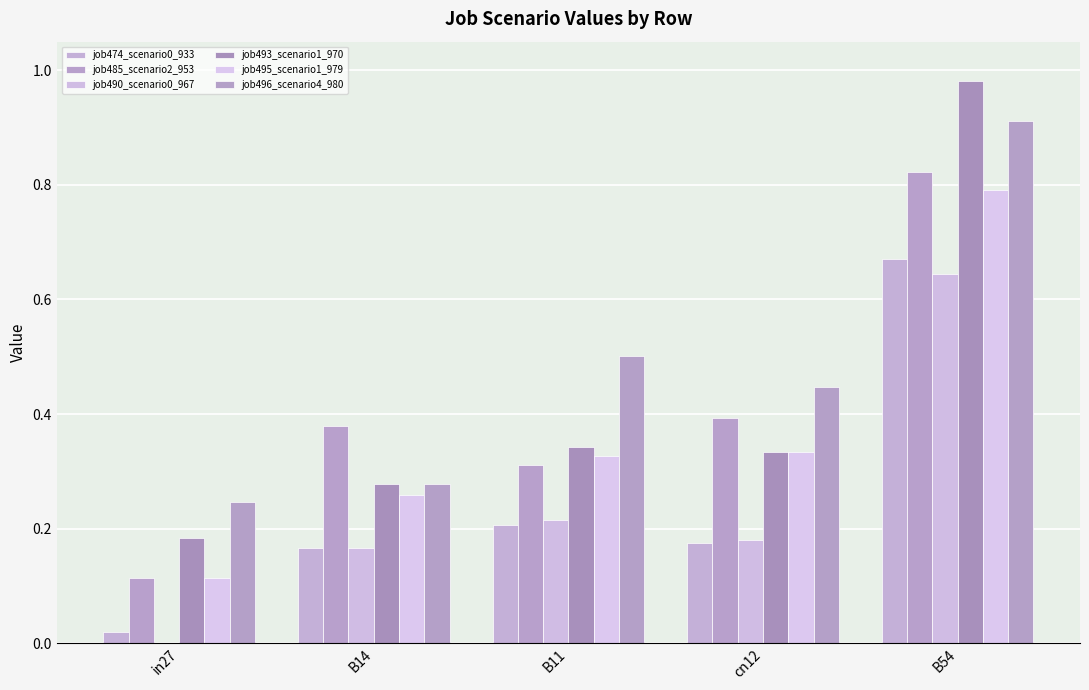

What is the label of the 2nd bar from the left?

B14